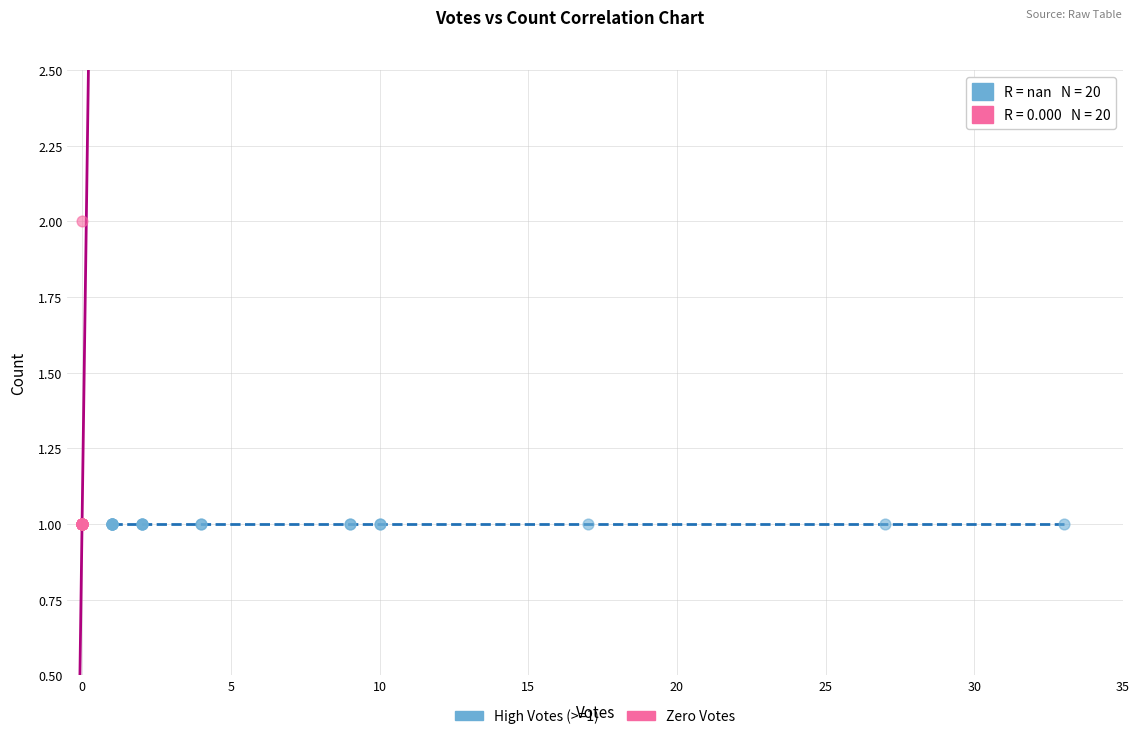

What are all the series names shown in the legend?

High Votes (>=1), Zero Votes